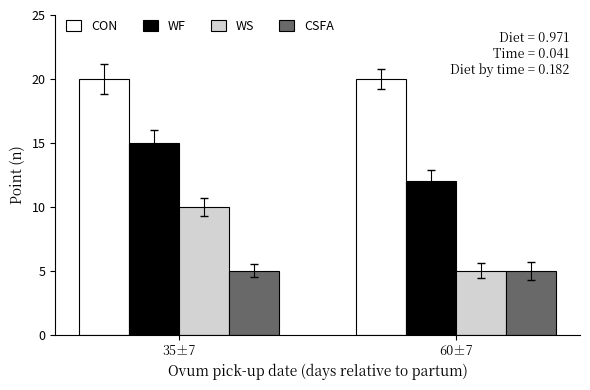

Is it true that CSFA equals 7 at 35±7?

False